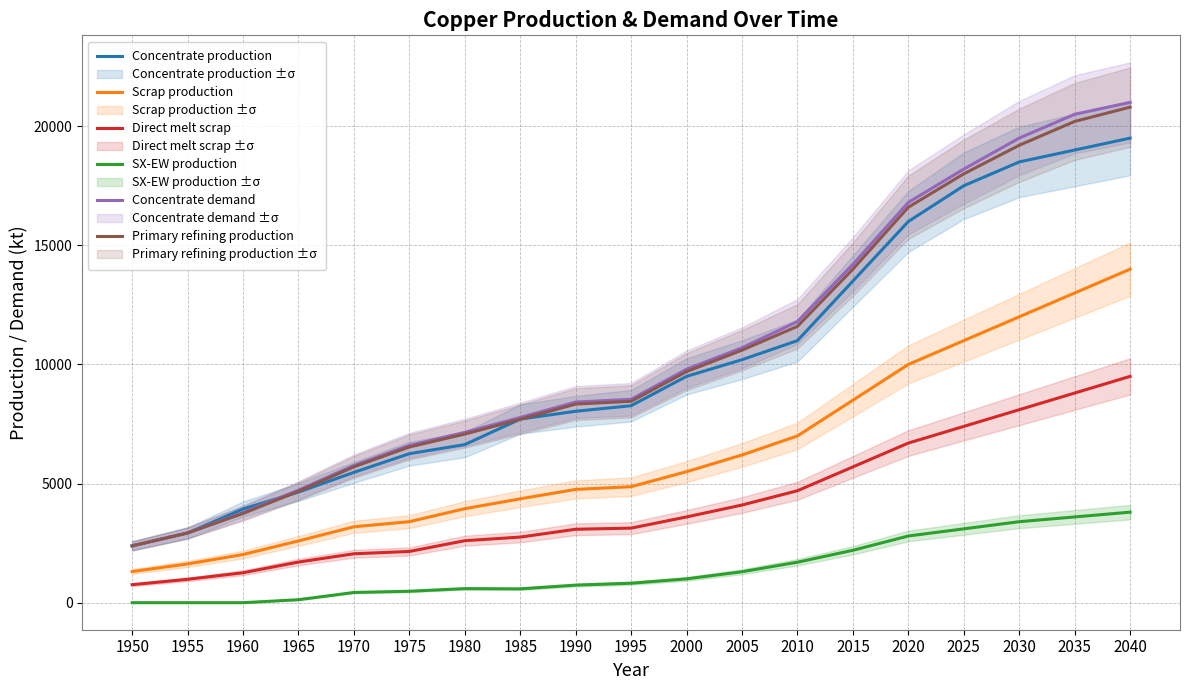

What is the minimum value for Concentrate production?

2385.7